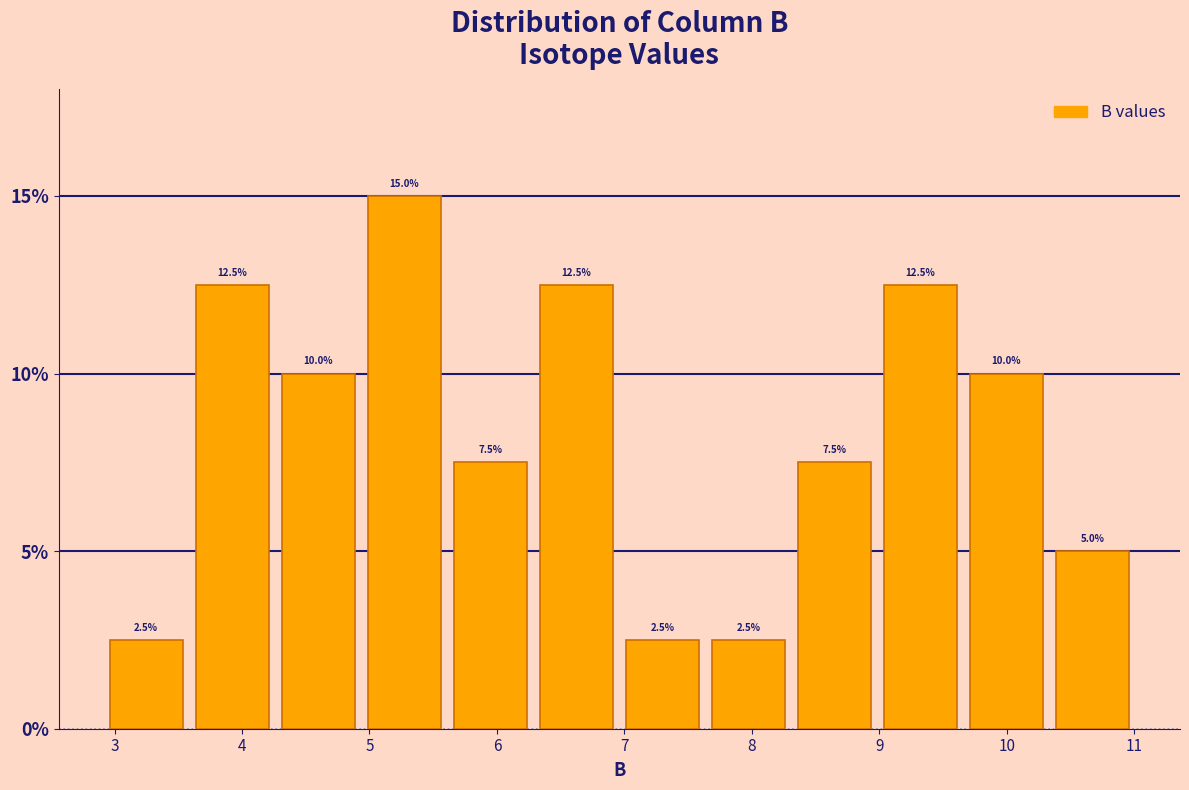

Which range on the x-axis has the tallest bar?

4.9 to 5.6